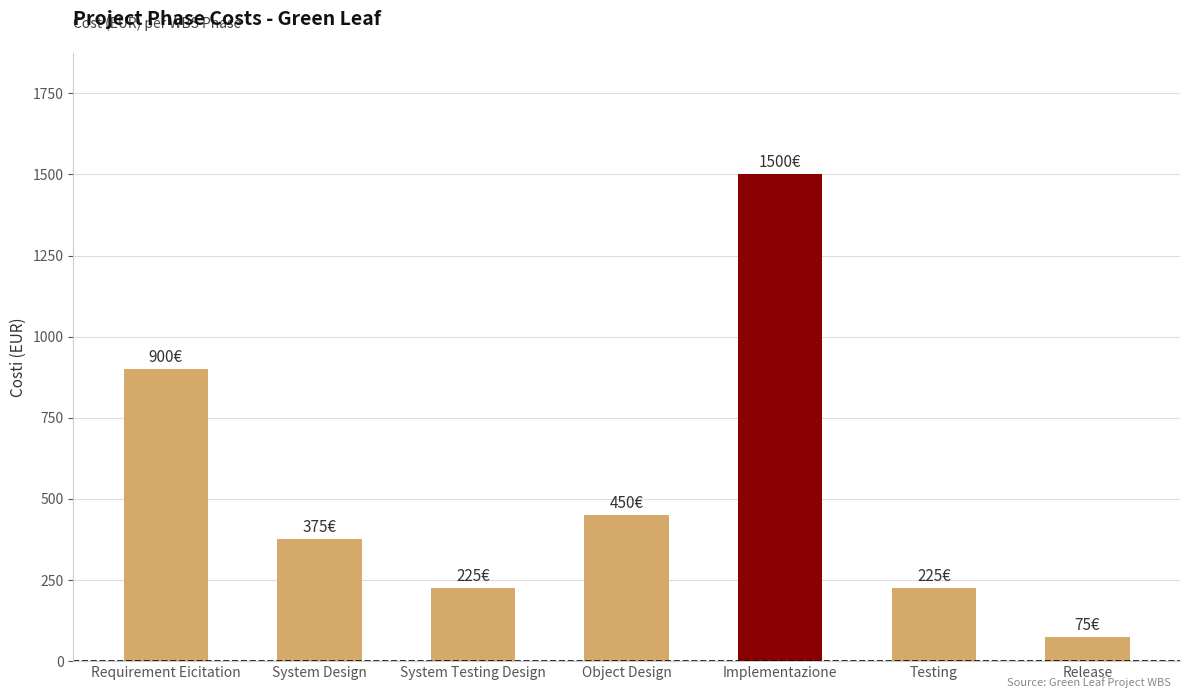

Reading left to right, extract all data points from this chart.

900	375	225	450	1500	225	75